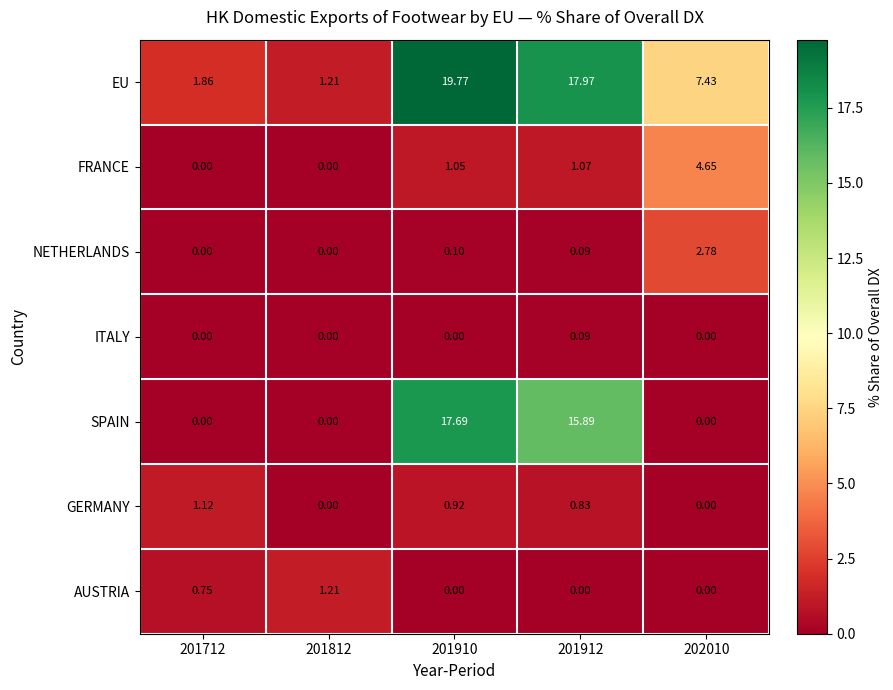

Which series changed the most between 201812 and 201912?

EU